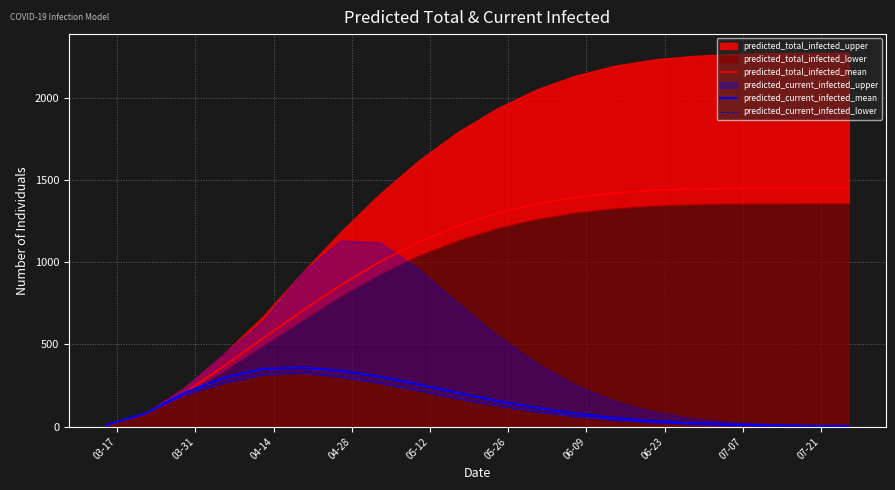

What is the highest value of the predicted_total_infected_mean series?

1450